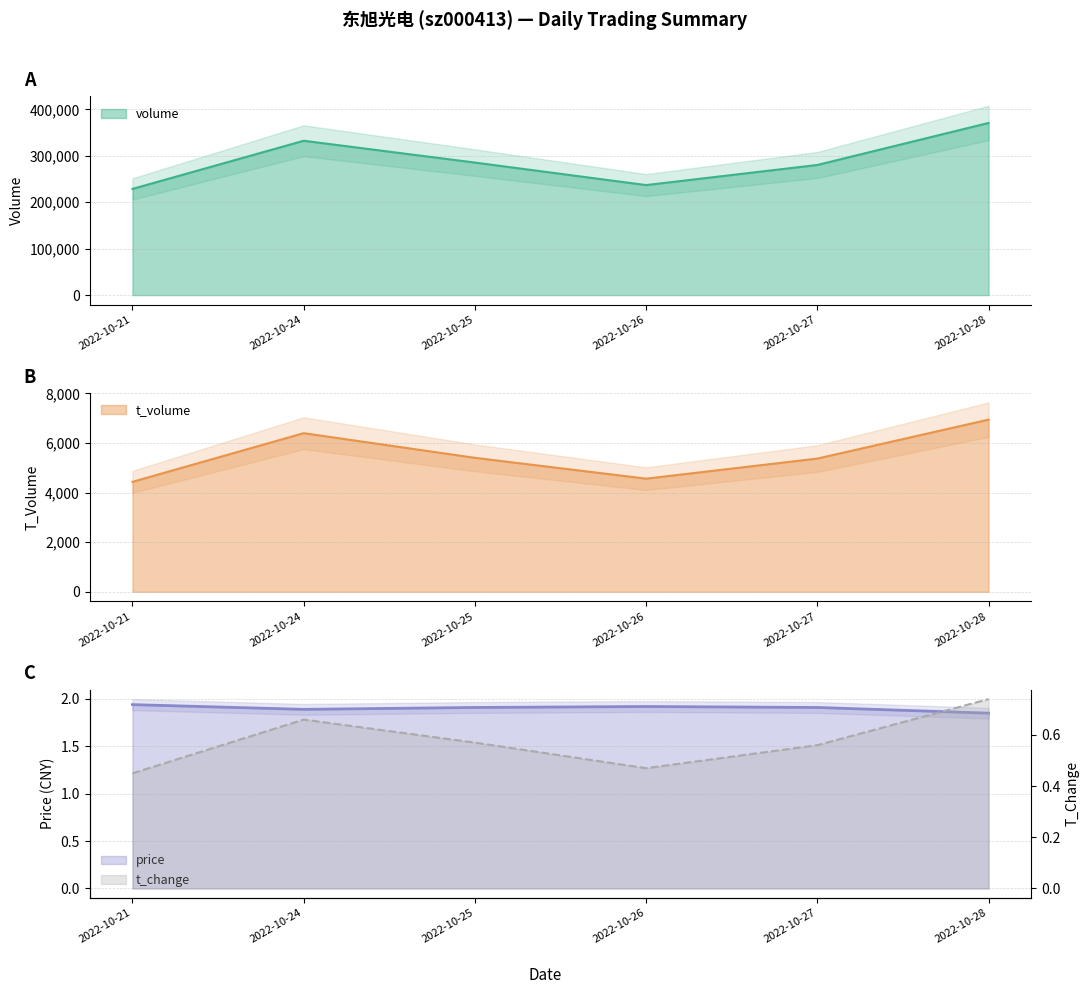

At how many categories does at least one series exceed 370055?

1